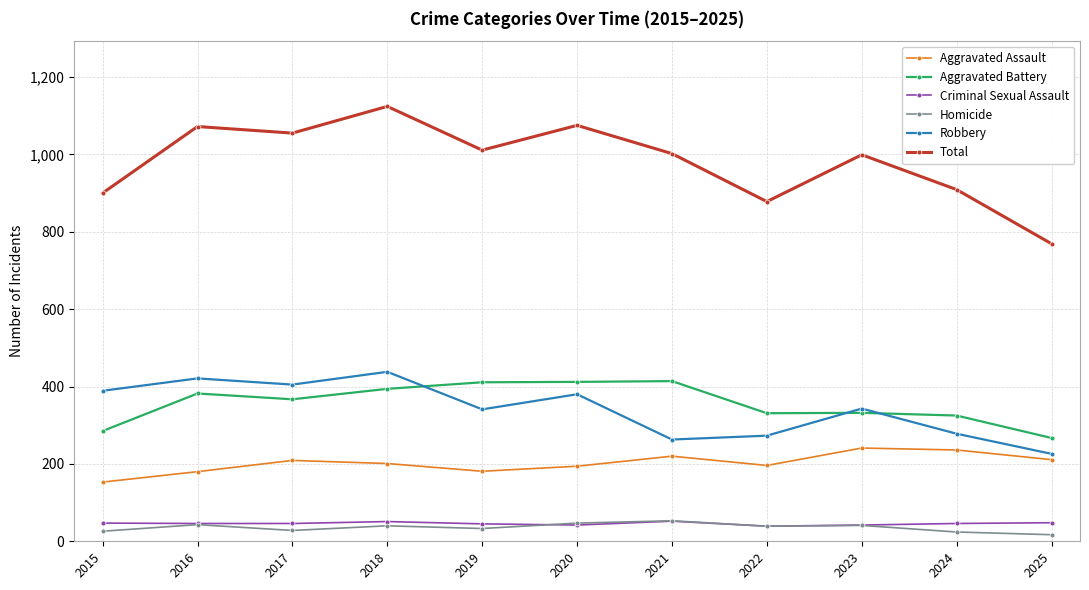

How many distinct data groups are displayed?

6